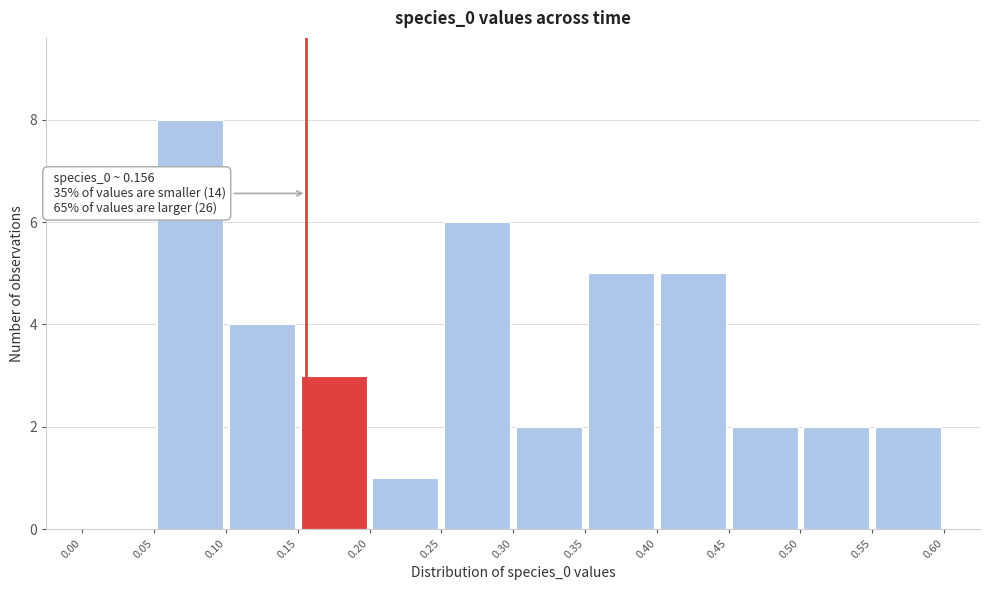

Which range on the x-axis has the tallest bar?

0.05 to 0.10